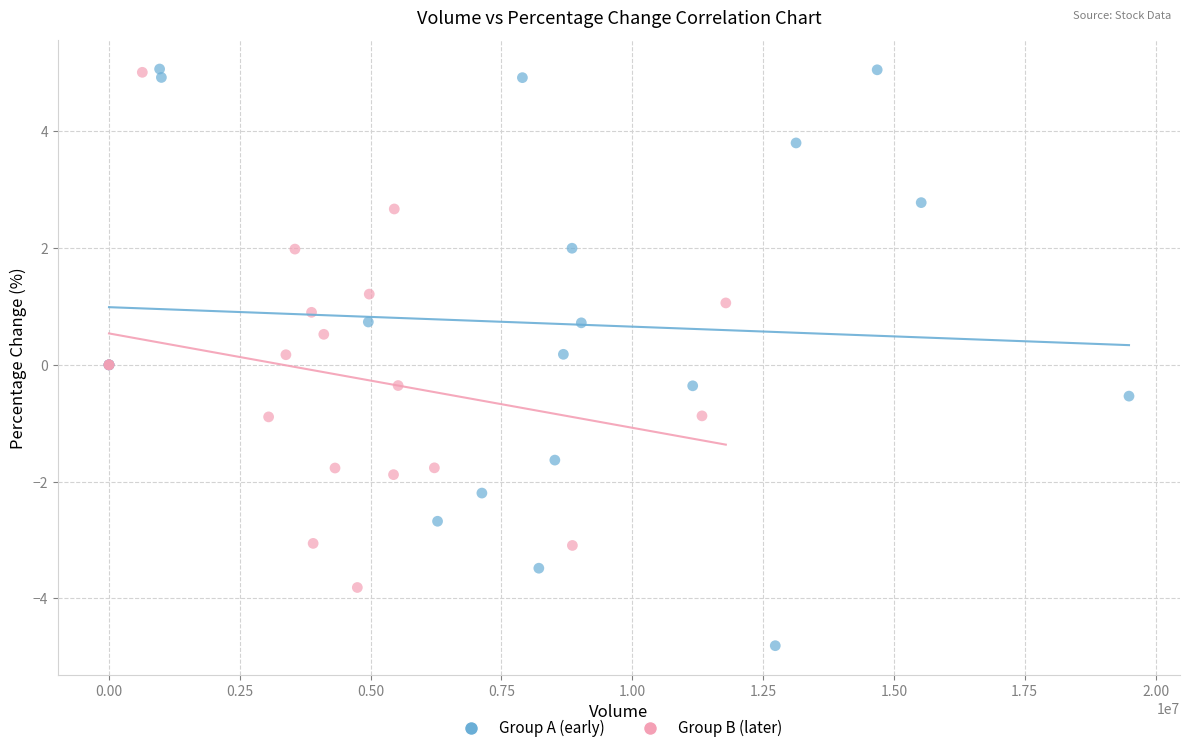

Which series has the widest spread of Y values?

Group A (early)